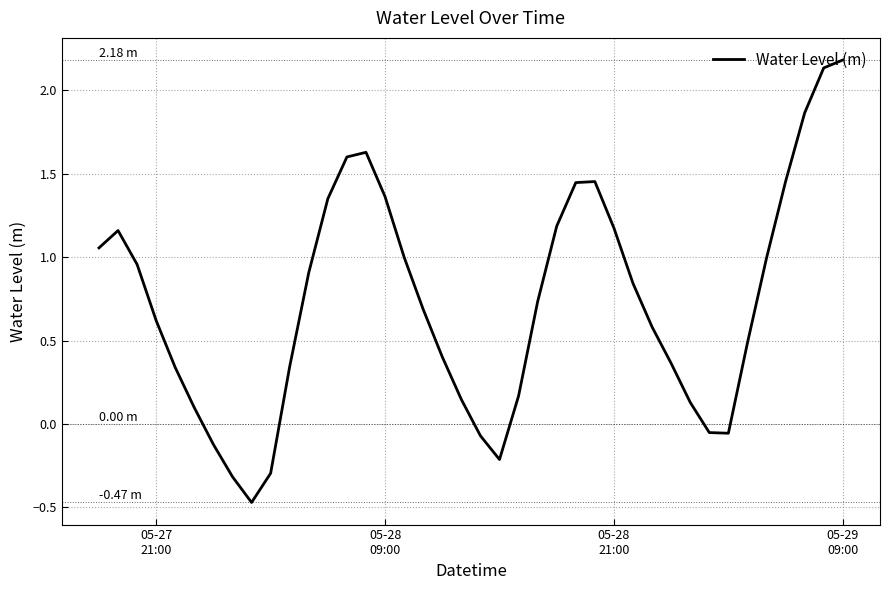

What is the difference between the maximum and minimum values?

2.7